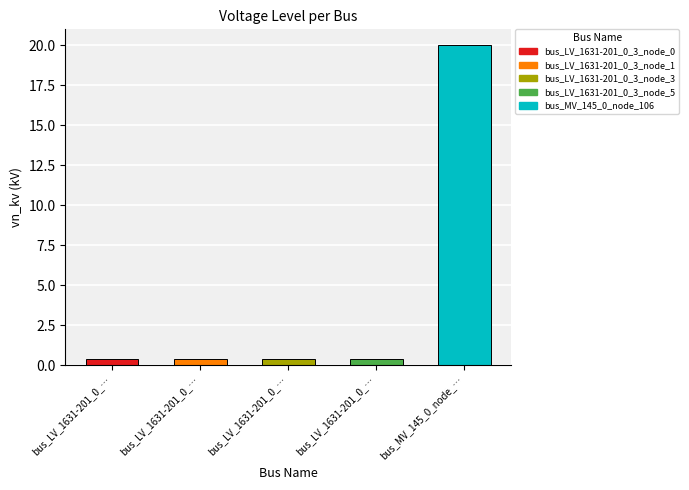

How many bars are there in total?

5